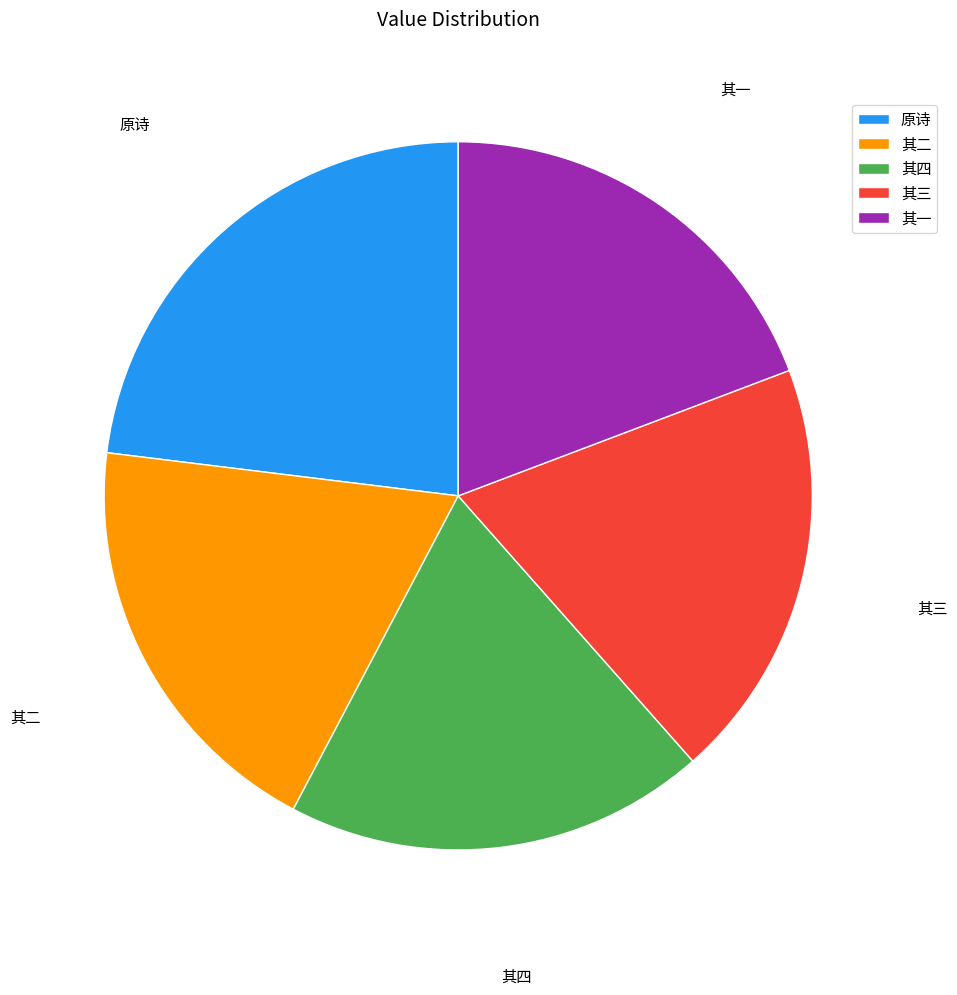

What is the largest slice in the pie chart?

原诗